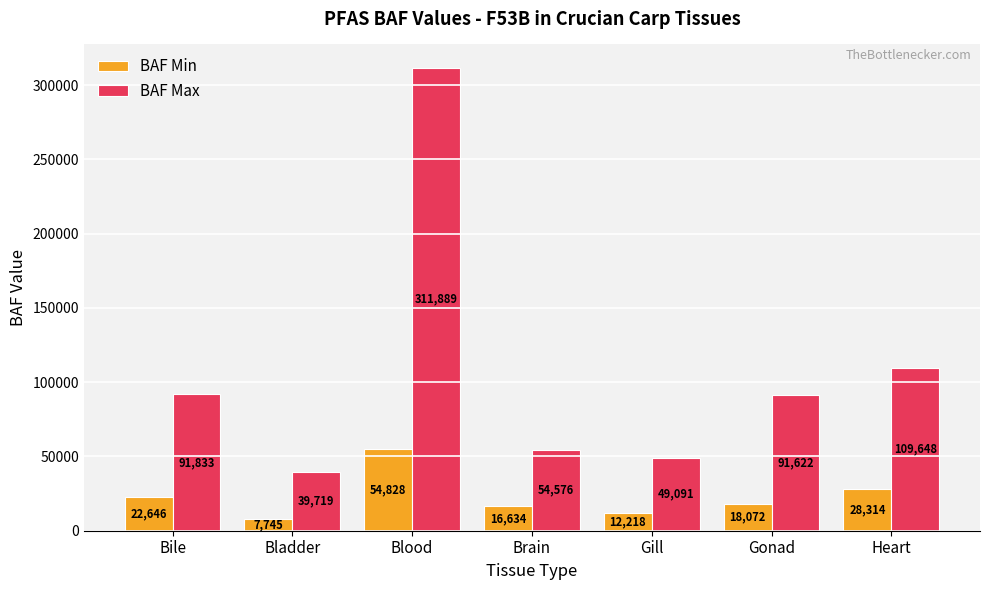

Rank the series at Blood from highest to lowest value.

BAF Max, BAF Min